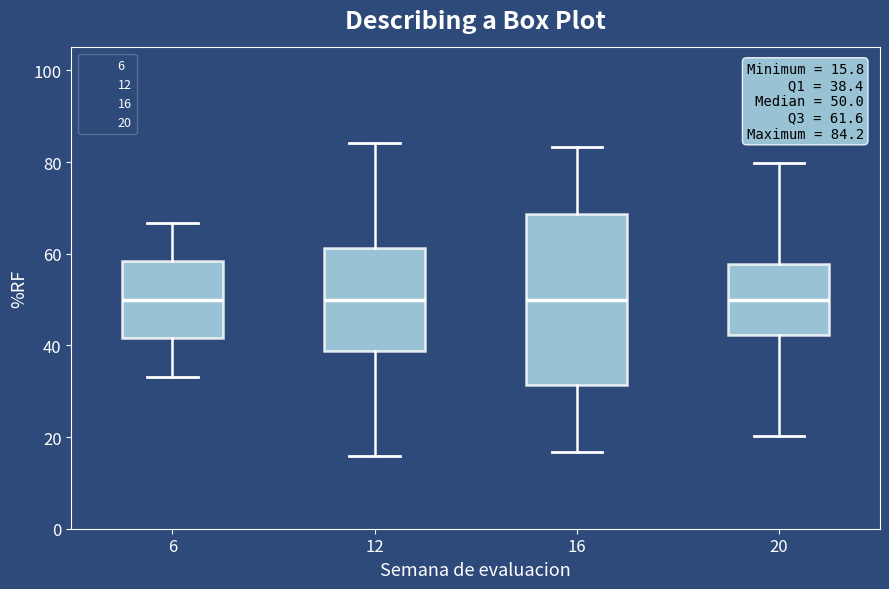

Which box is the tallest, from its lower edge to its upper edge?

16